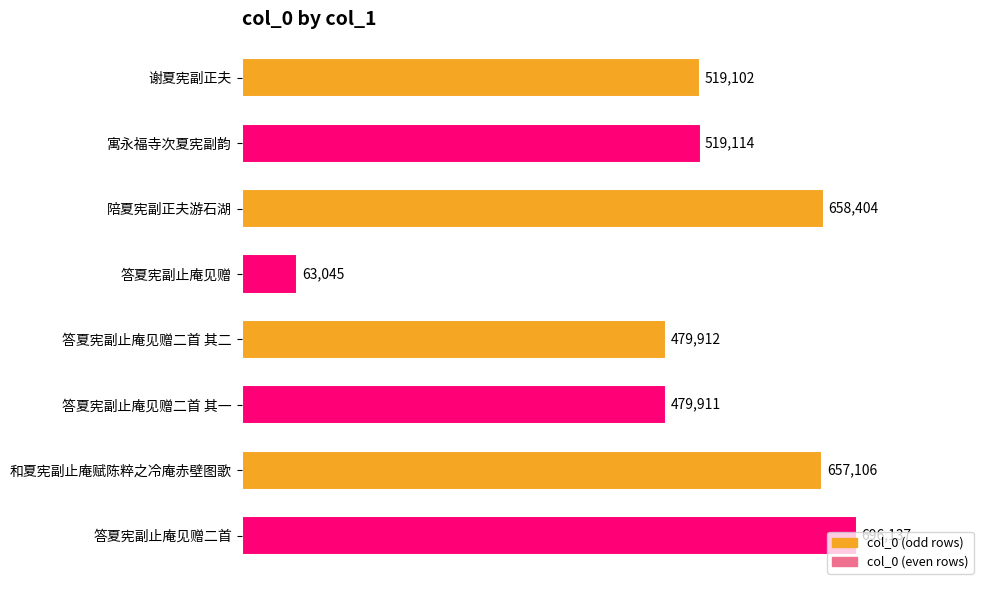

What is the approximate value at 和夏宪副止庵赋陈粹之冷庵赤壁图歌, to the nearest 10?

657110